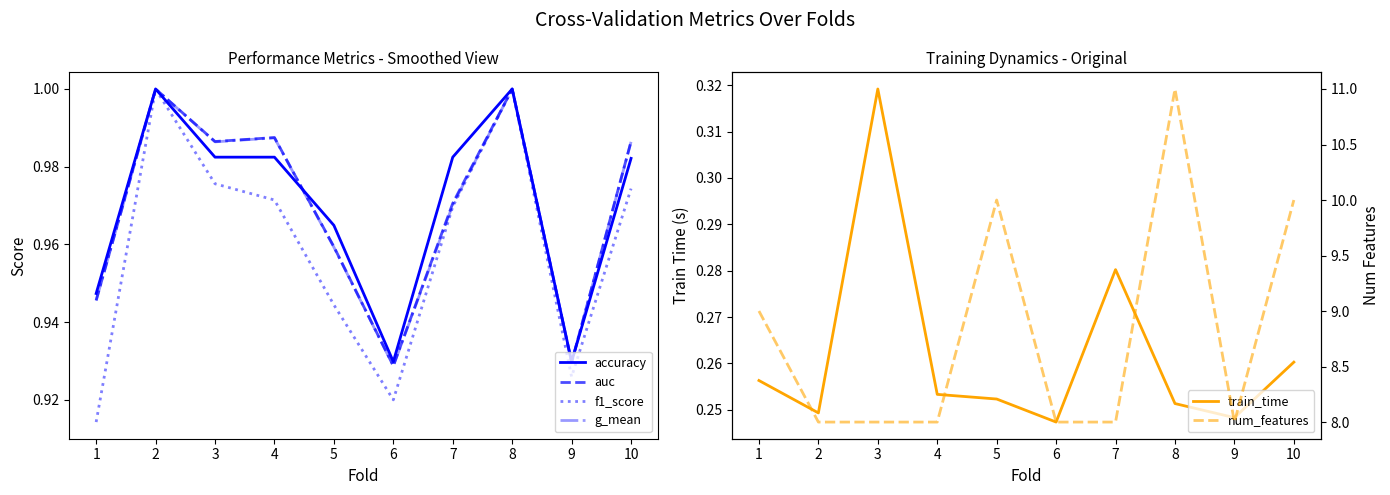

Which has a higher value, 7 or 4?

7